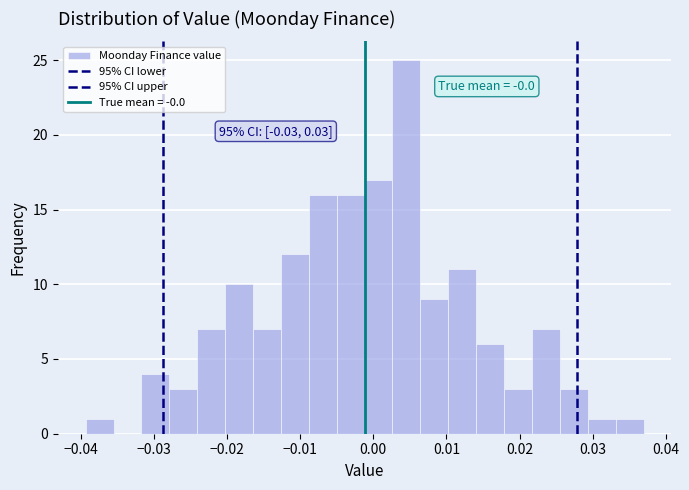

Around what value on the x-axis is the tallest bar? Give the approximate position of its centre, as read against the axis.

0.005